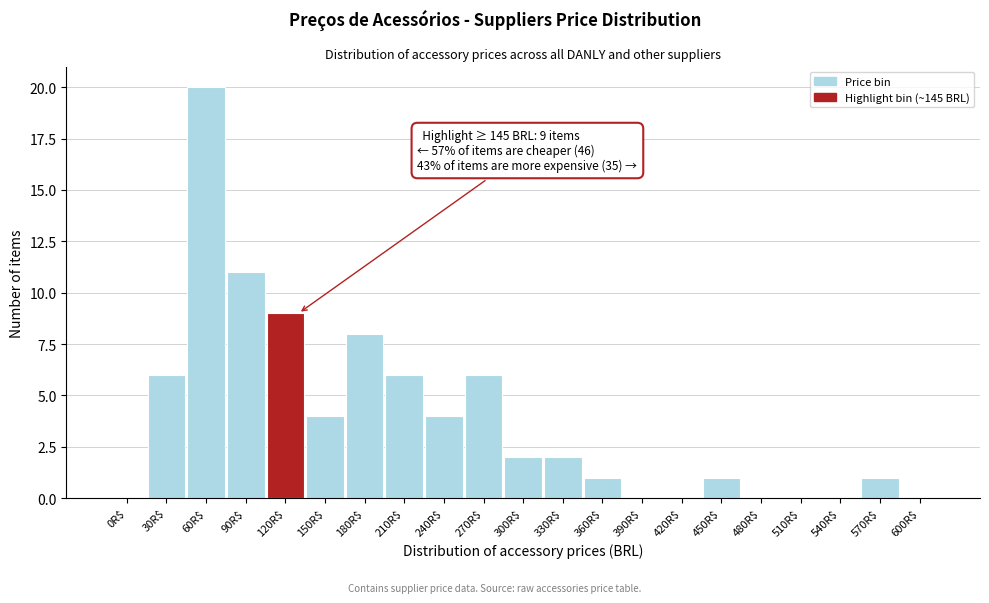

What is the sum of all values?

81